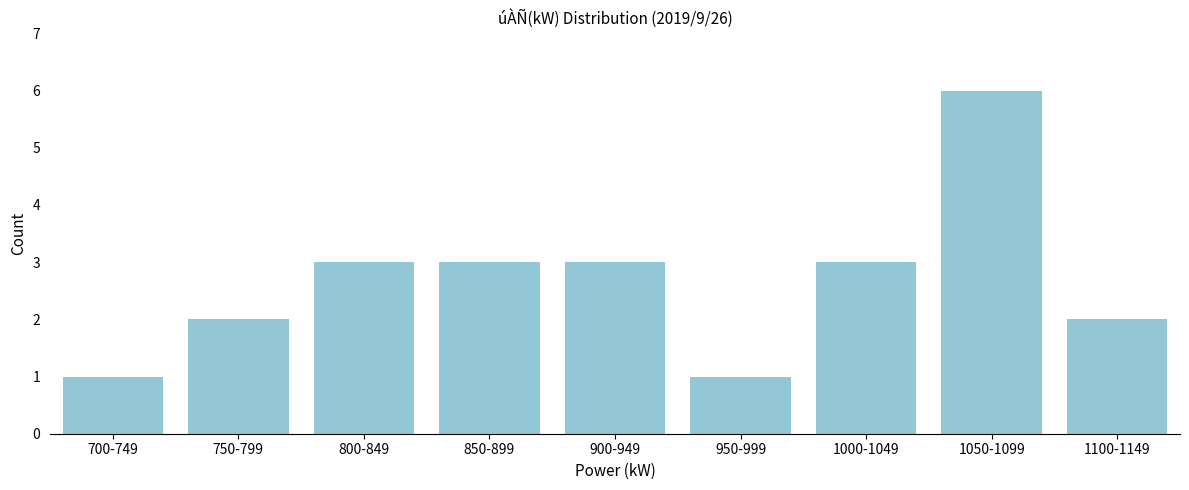

Reading right to left, extract all data points from this chart.

1100-1149=2	1050-1099=6	1000-1049=3	950-999=1	900-949=3	850-899=3	800-849=3	750-799=2	700-749=1